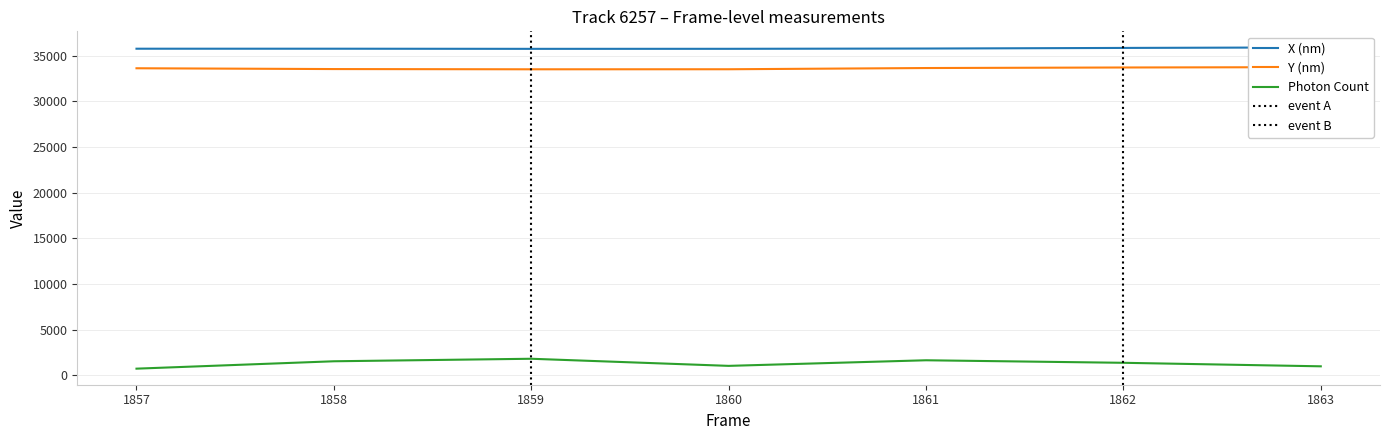

True or false: X (nm) and Photon Count intersect in this chart.

False